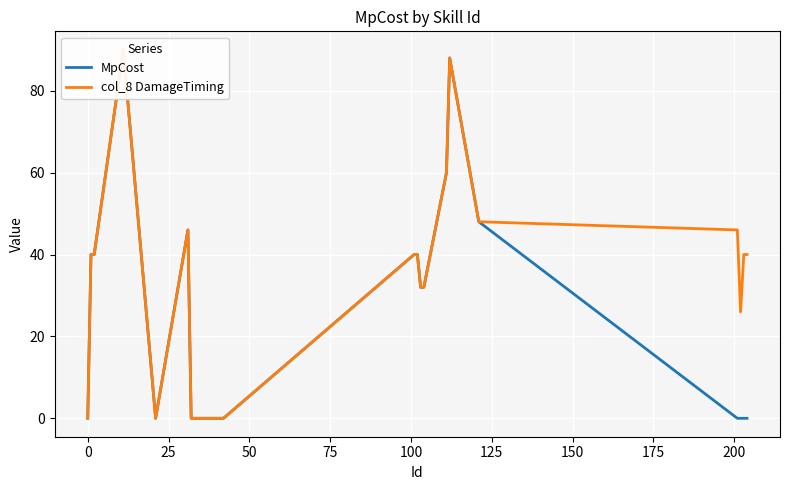

What is the sum of all col_8 DamageTiming values?

708